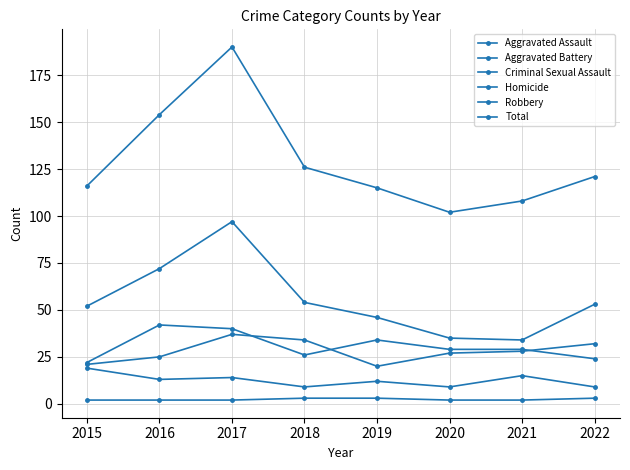

At how many categories does at least one series exceed 27?

8